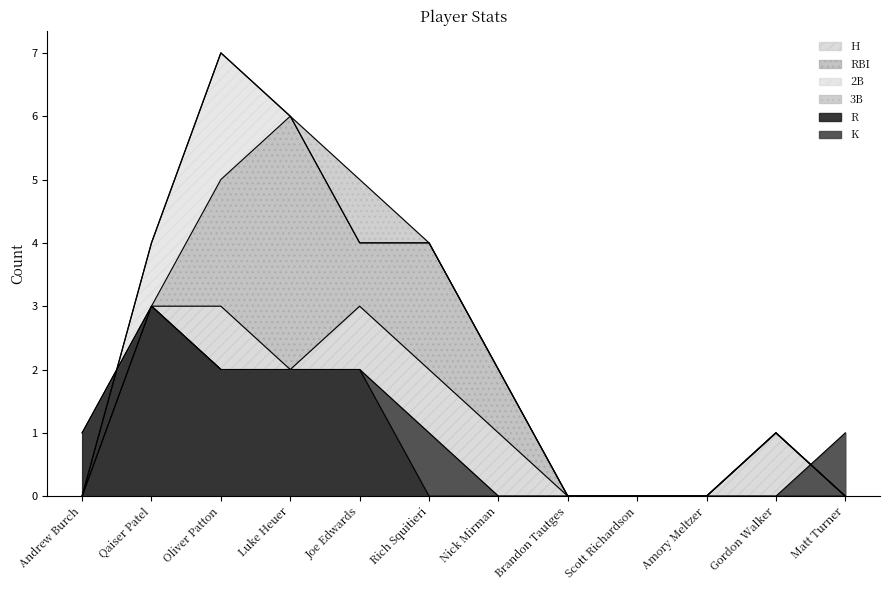

What is the difference between the maximum and second lowest values in the H series?

3